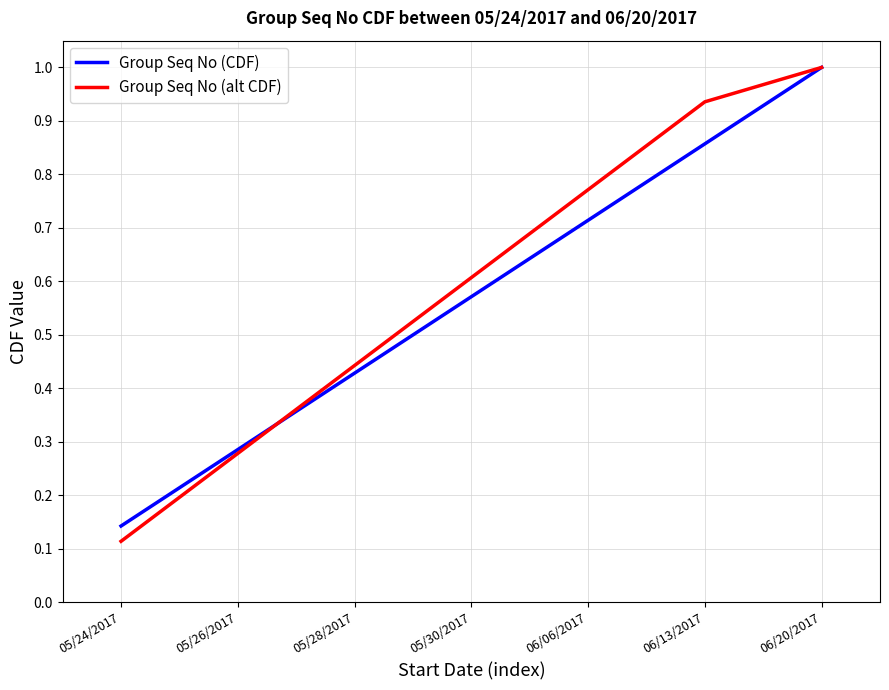

What is the total value across all series at 05/30/2017?

1.2